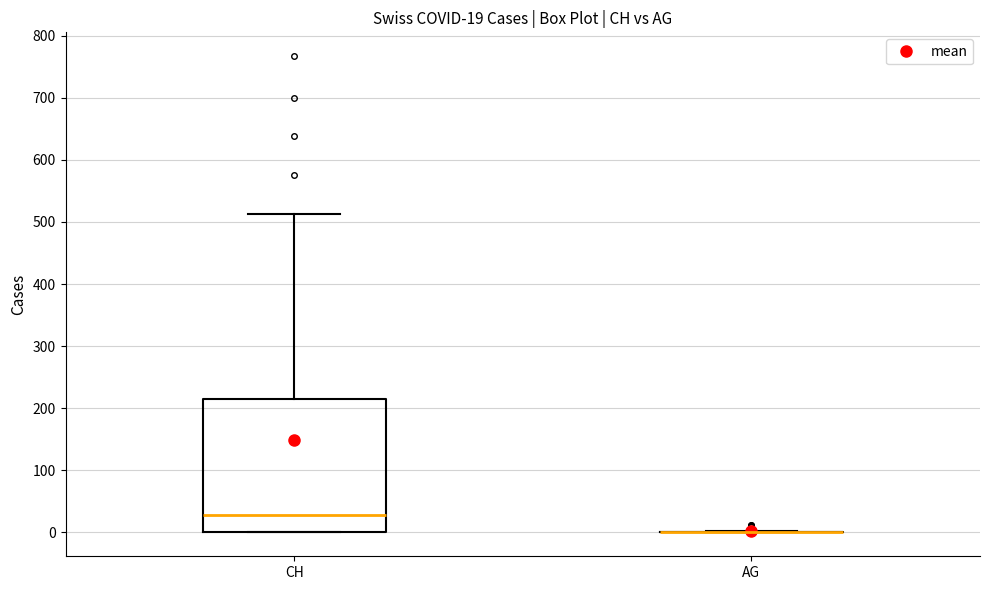

Comparing the boxes themselves (not the whiskers), which one is the tallest?

CH